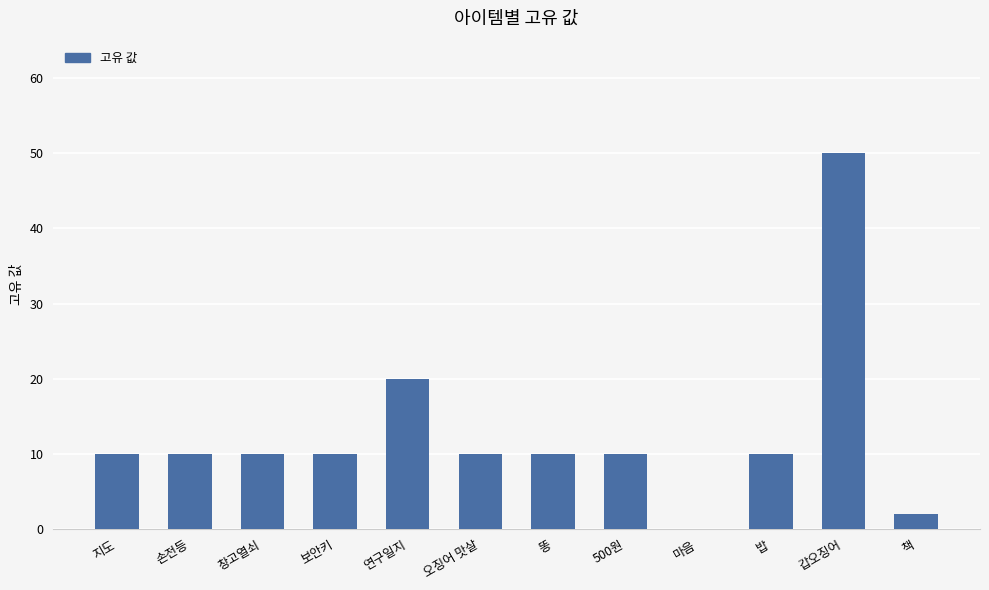

Read the value at 똥.

10